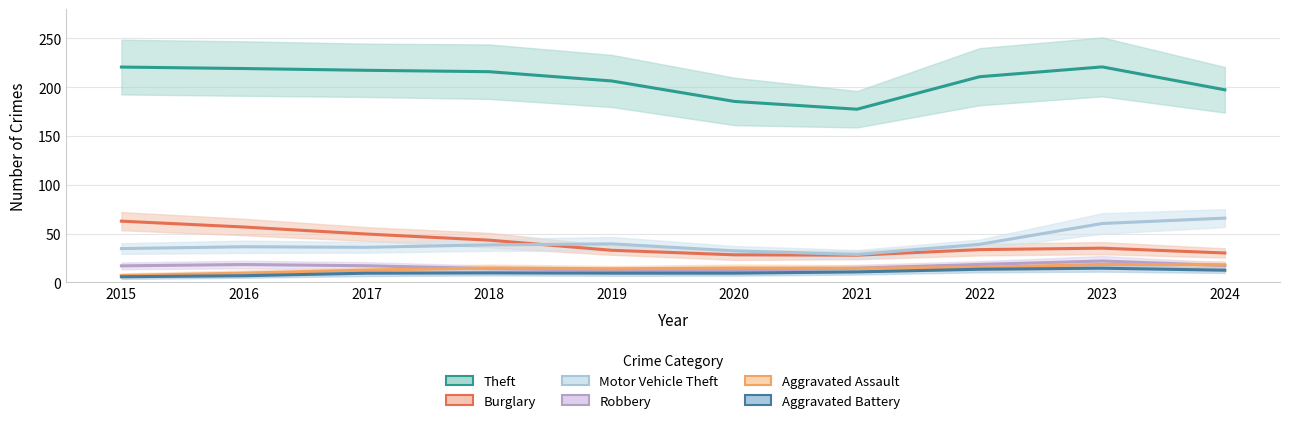

What is the value of the Robbery point at the 9th from the left?

22.0